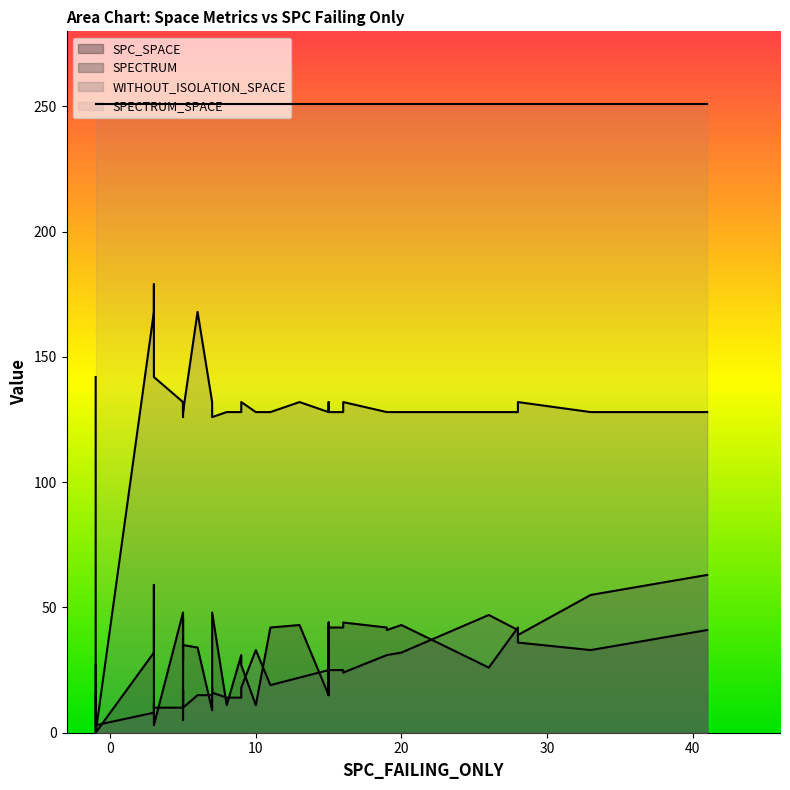

How many lines are shown in the chart?

4